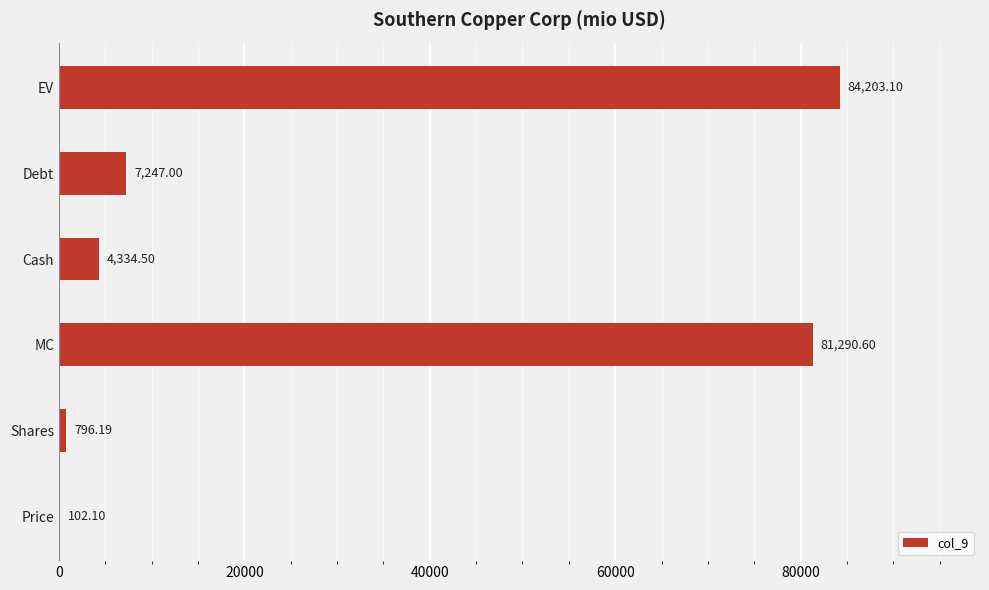

What is the greatest value displayed?

84203.1